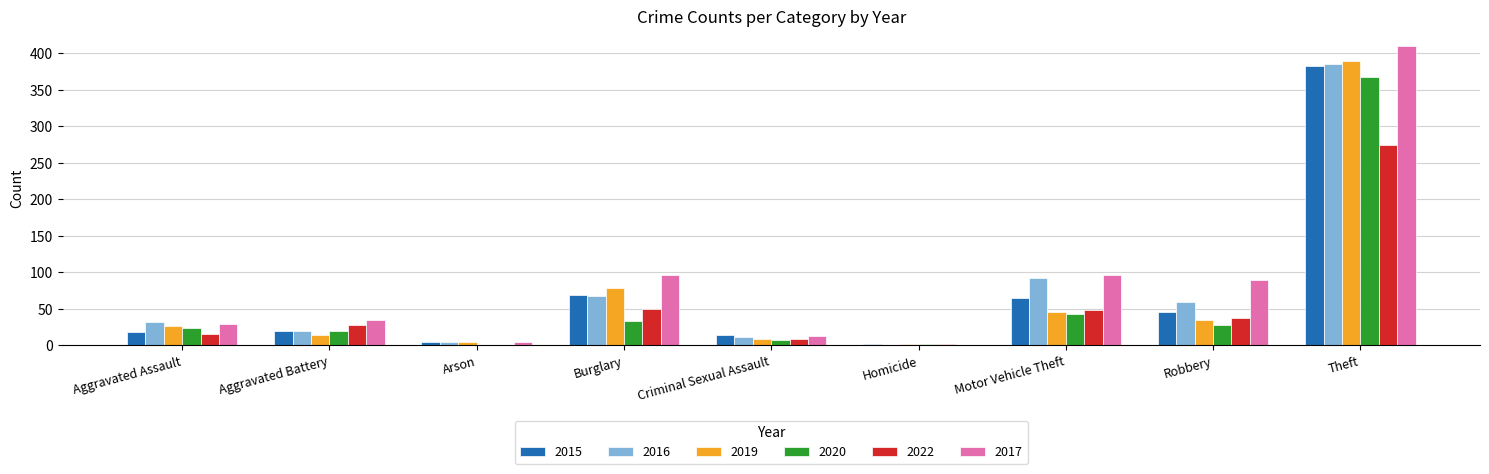

Between Motor Vehicle Theft and Robbery, which series saw the biggest shift?

2016